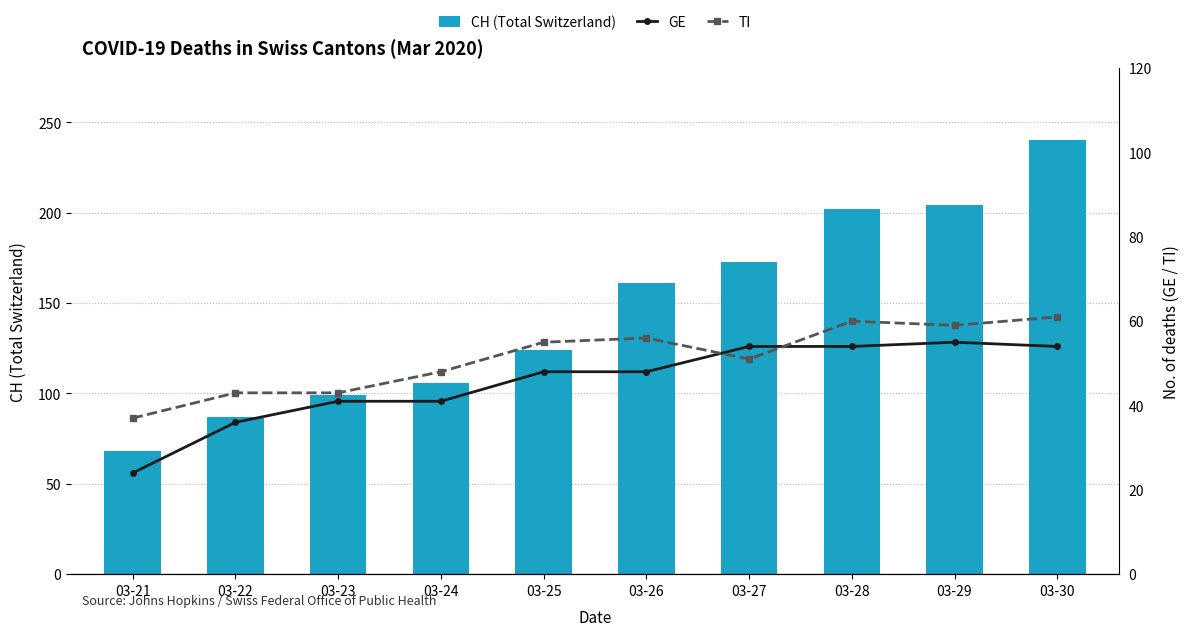

How many values in the TI series are below 55?

5